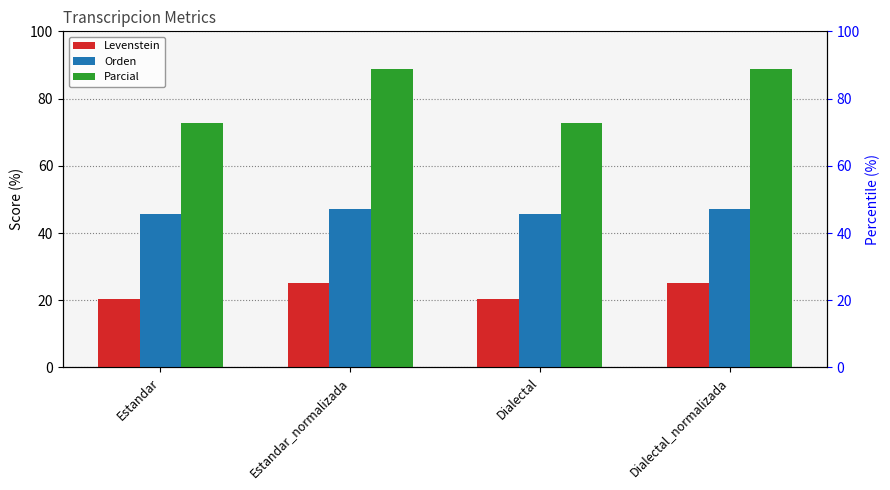

Count the Levenstein values in the range 20 to 25.

4